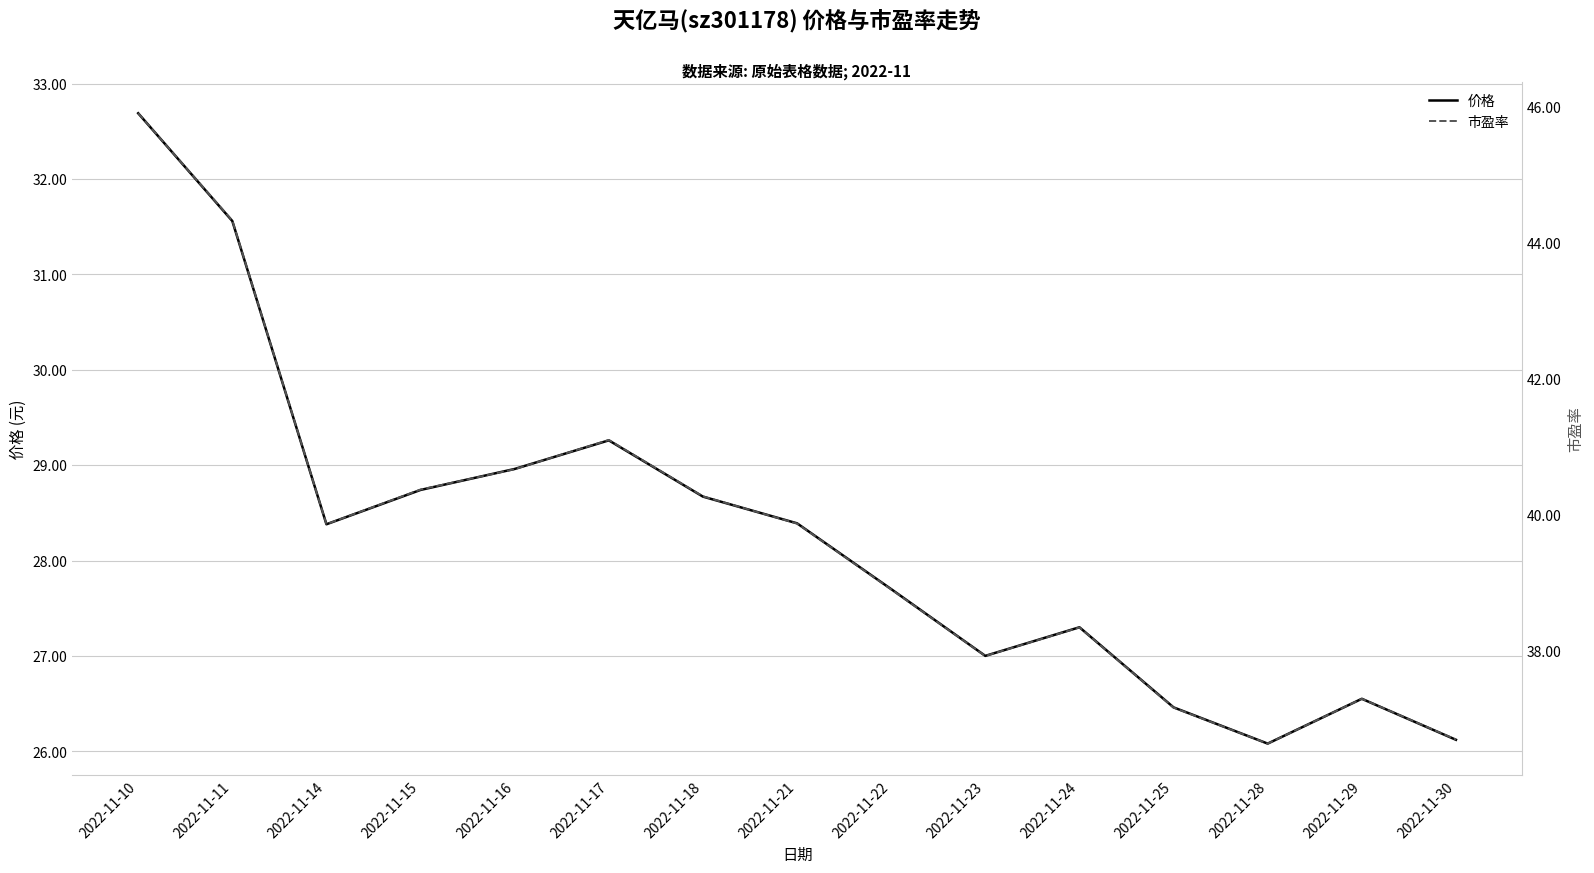

The value of 市盈率 at 2022-11-28 is 36.6. True or false?

True